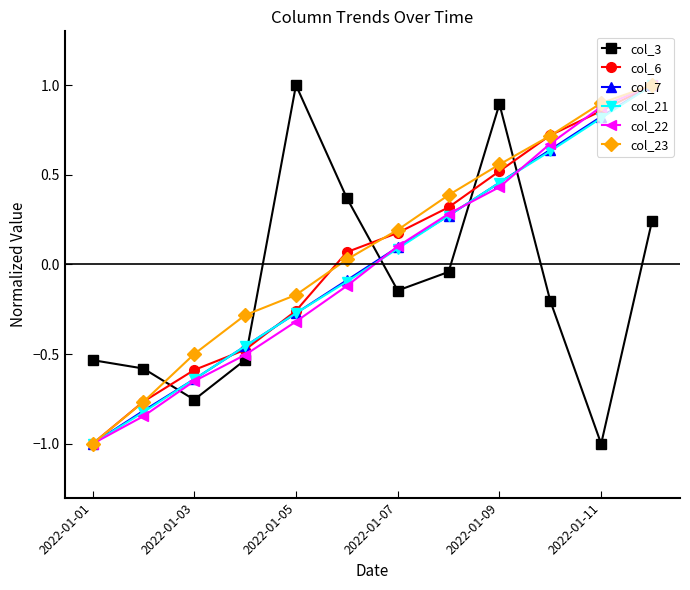

How many values in the col_22 series are below 0?

6